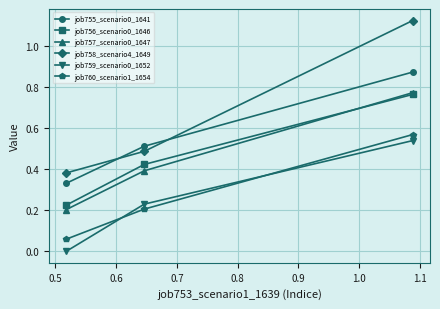

Which series has the largest total across all categories?

job758_scenario4_1649